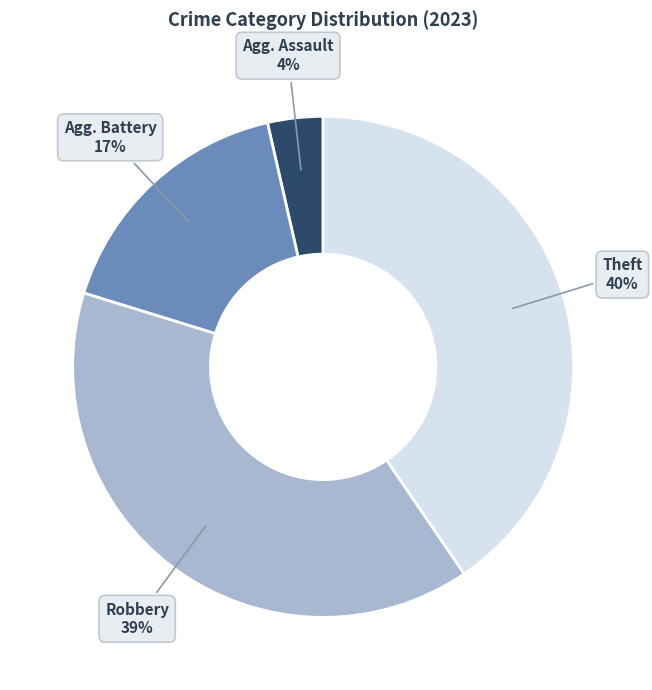

To the nearest percent, what is the average slice percentage?

25%